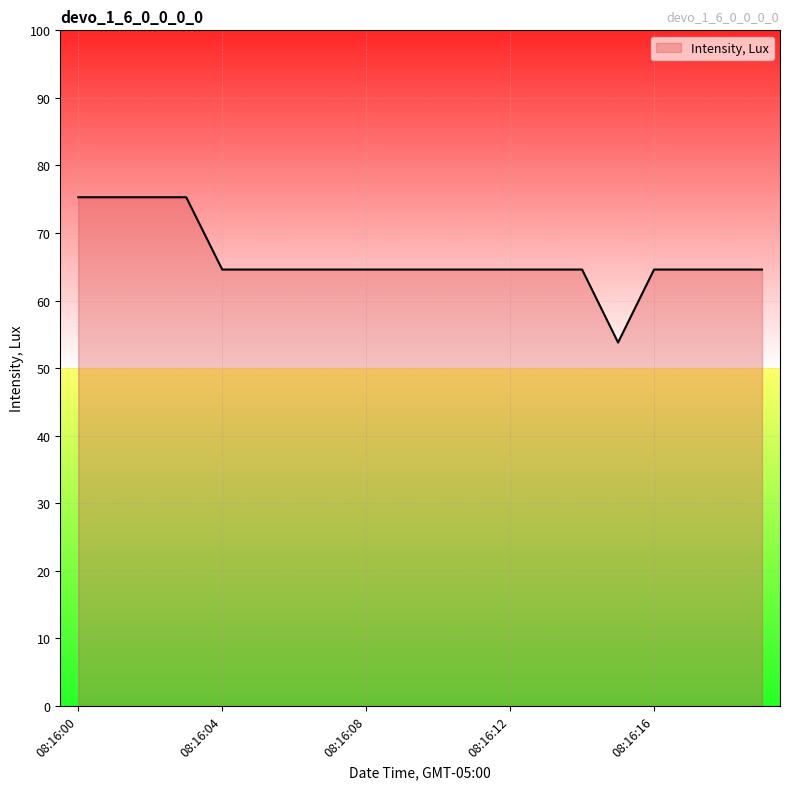

What is the maximum value shown in the chart?

75.3